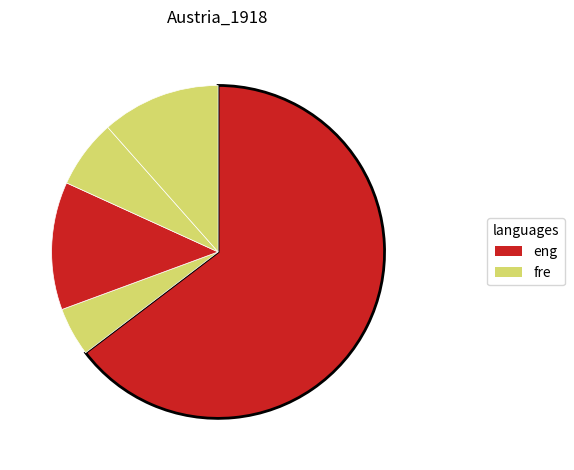

Count the number of slices in the pie.

5